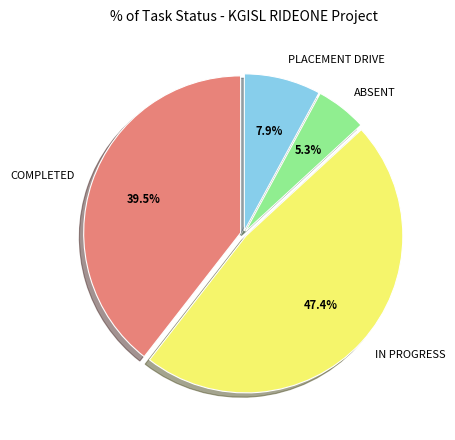

To the nearest percent, what is the difference between the largest and smallest slice percentages?

42%